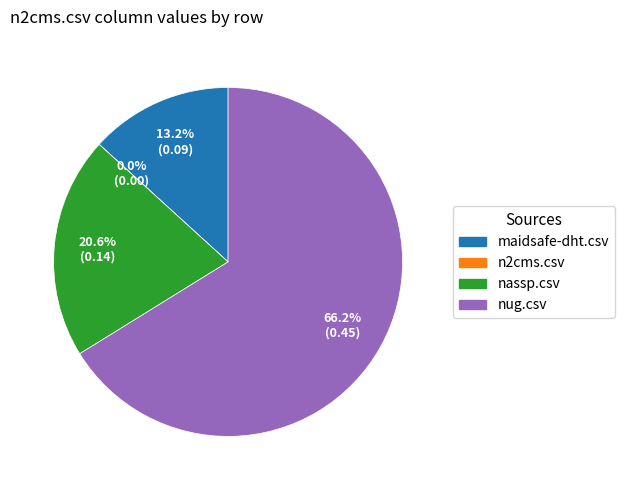

What percentage is NOT represented by maidsafe-dht.csv?

86.8%